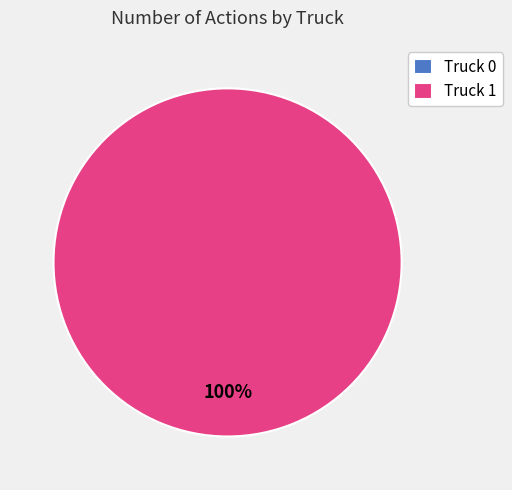

Which category has the smallest portion of the pie?

Truck 0